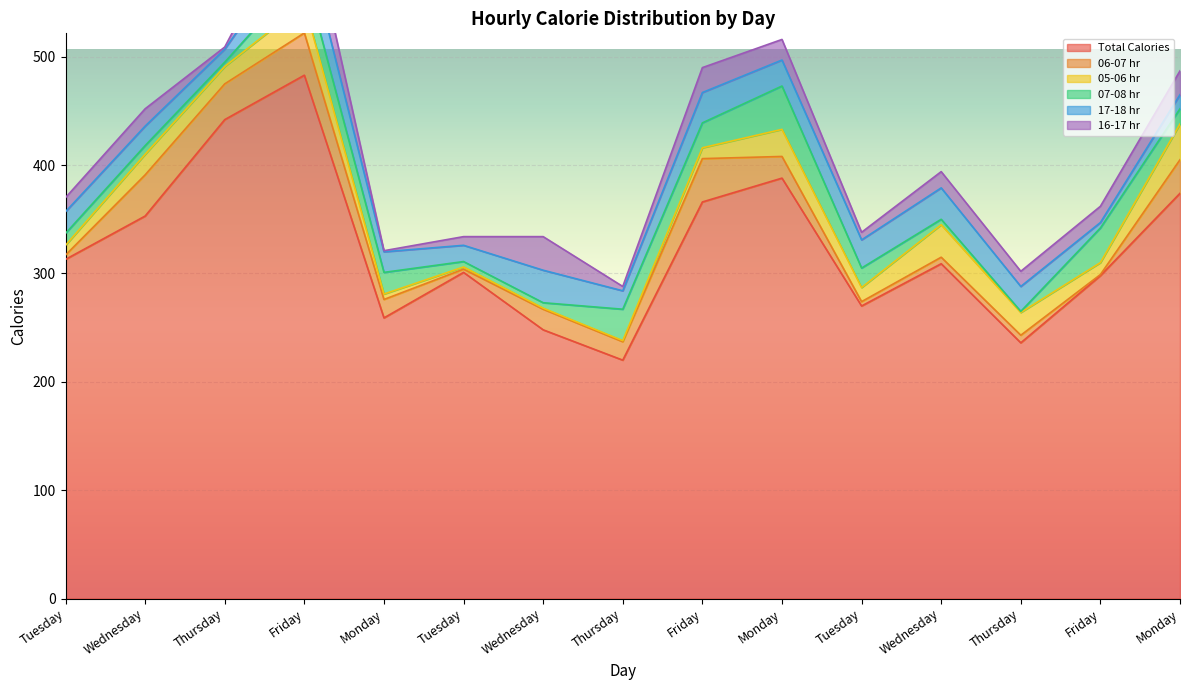

True or false: 07-08 hr and 05-06 hr intersect in this chart.

True